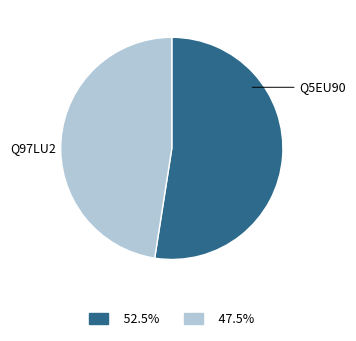

Is there a majority slice in this chart?

Yes